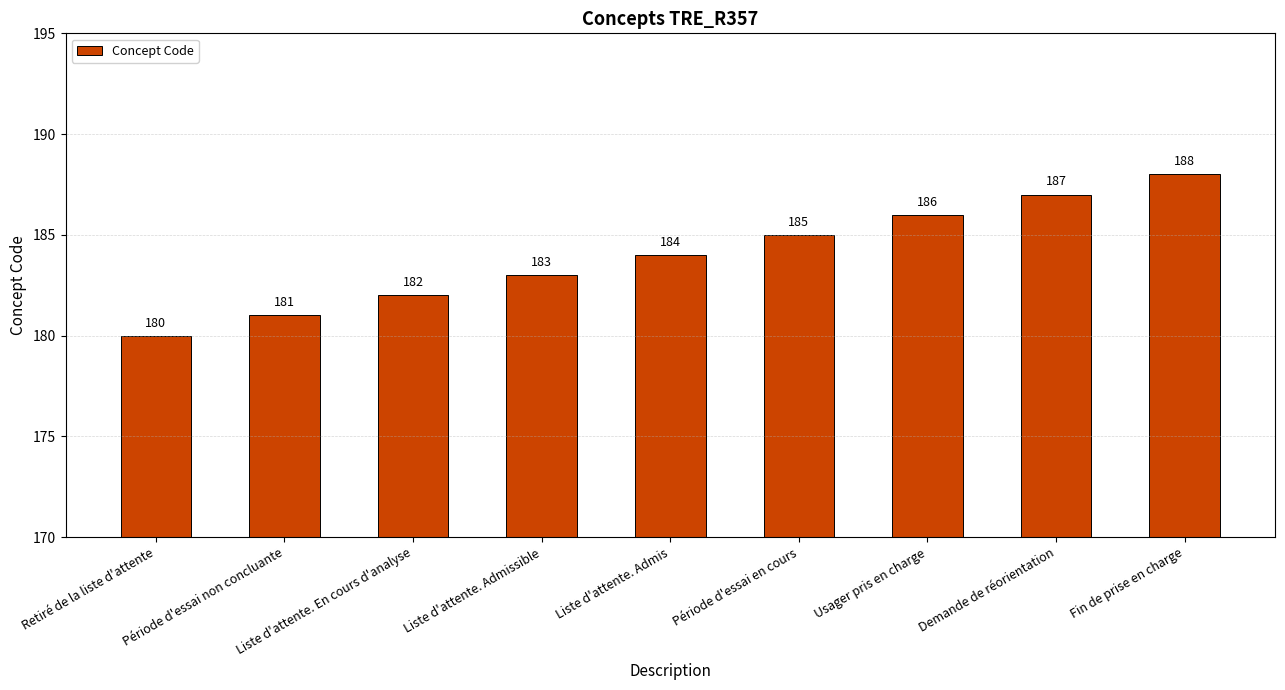

What is the difference between the values at Usager pris en charge and Liste d'attente. En cours d'analyse?

4